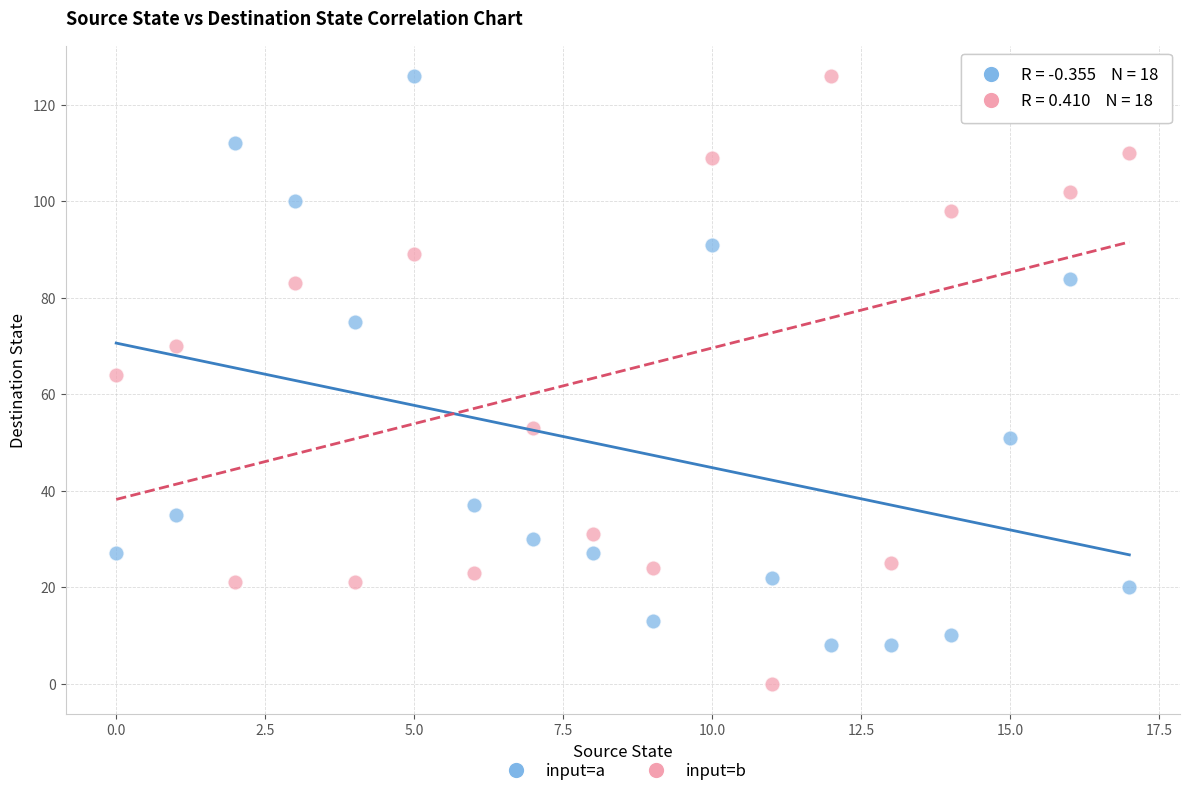

Which series contains the lowest Y value?

input=b